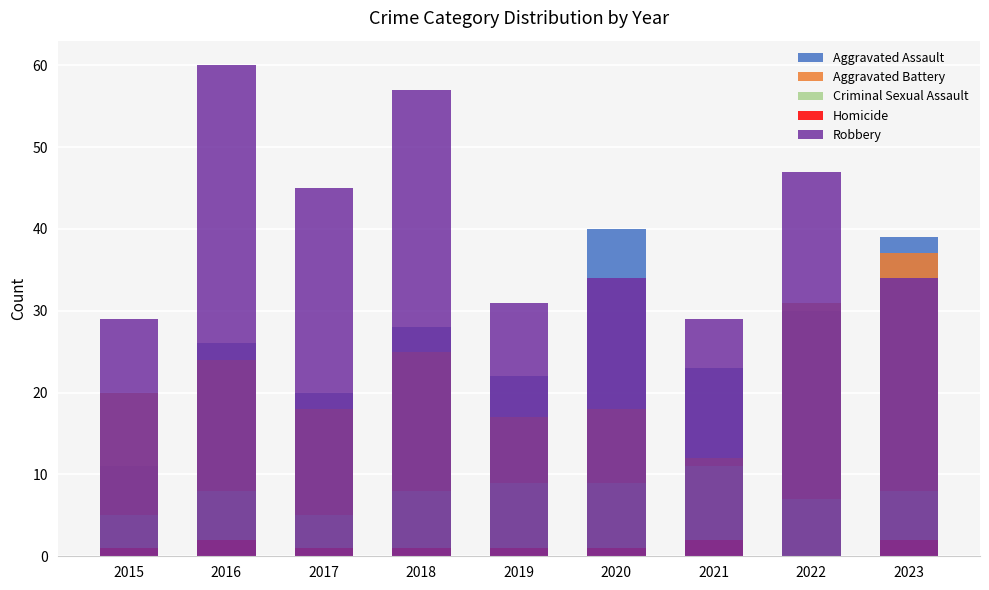

List the labels in order of Aggravated Battery value, largest first.

2023, 2022, 2018, 2016, 2015, 2017, 2020, 2019, 2021